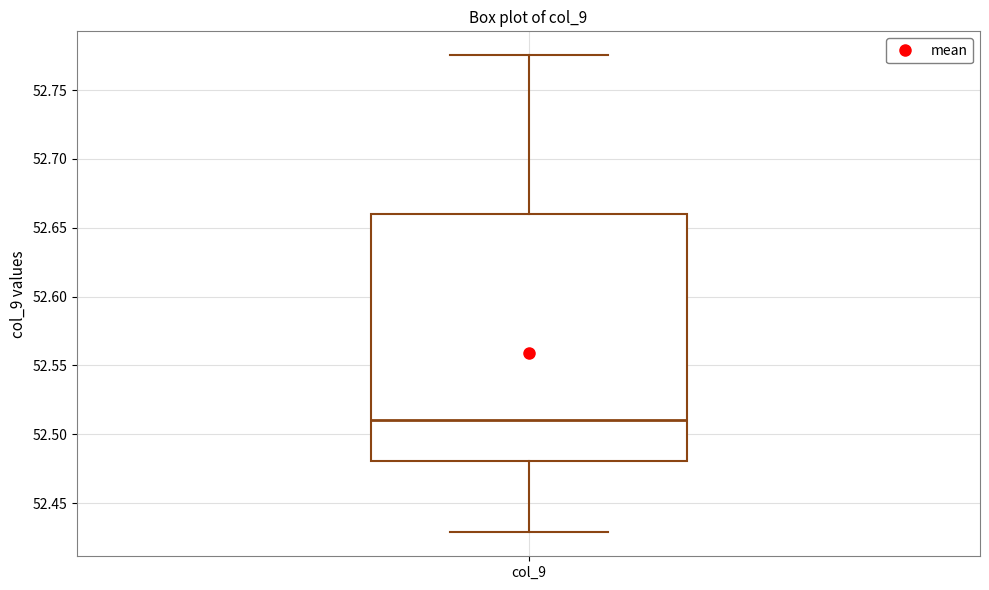

Transcribe this box plot: give where the median line is, the range the box spans, and where the two whiskers end, as read against the y-axis. The values are not printed on the chart, so give them approximately, as read against the axis.

median 52.510, box 52.480 to 52.660, whiskers 52.430 to 52.775